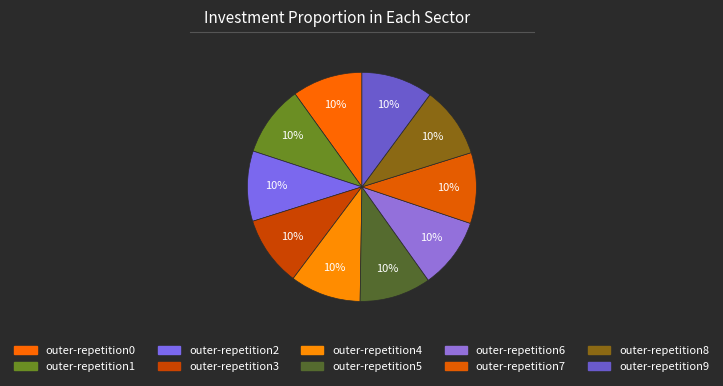

What percentage is the outer-repetition7 slice, to the nearest percent?

10%